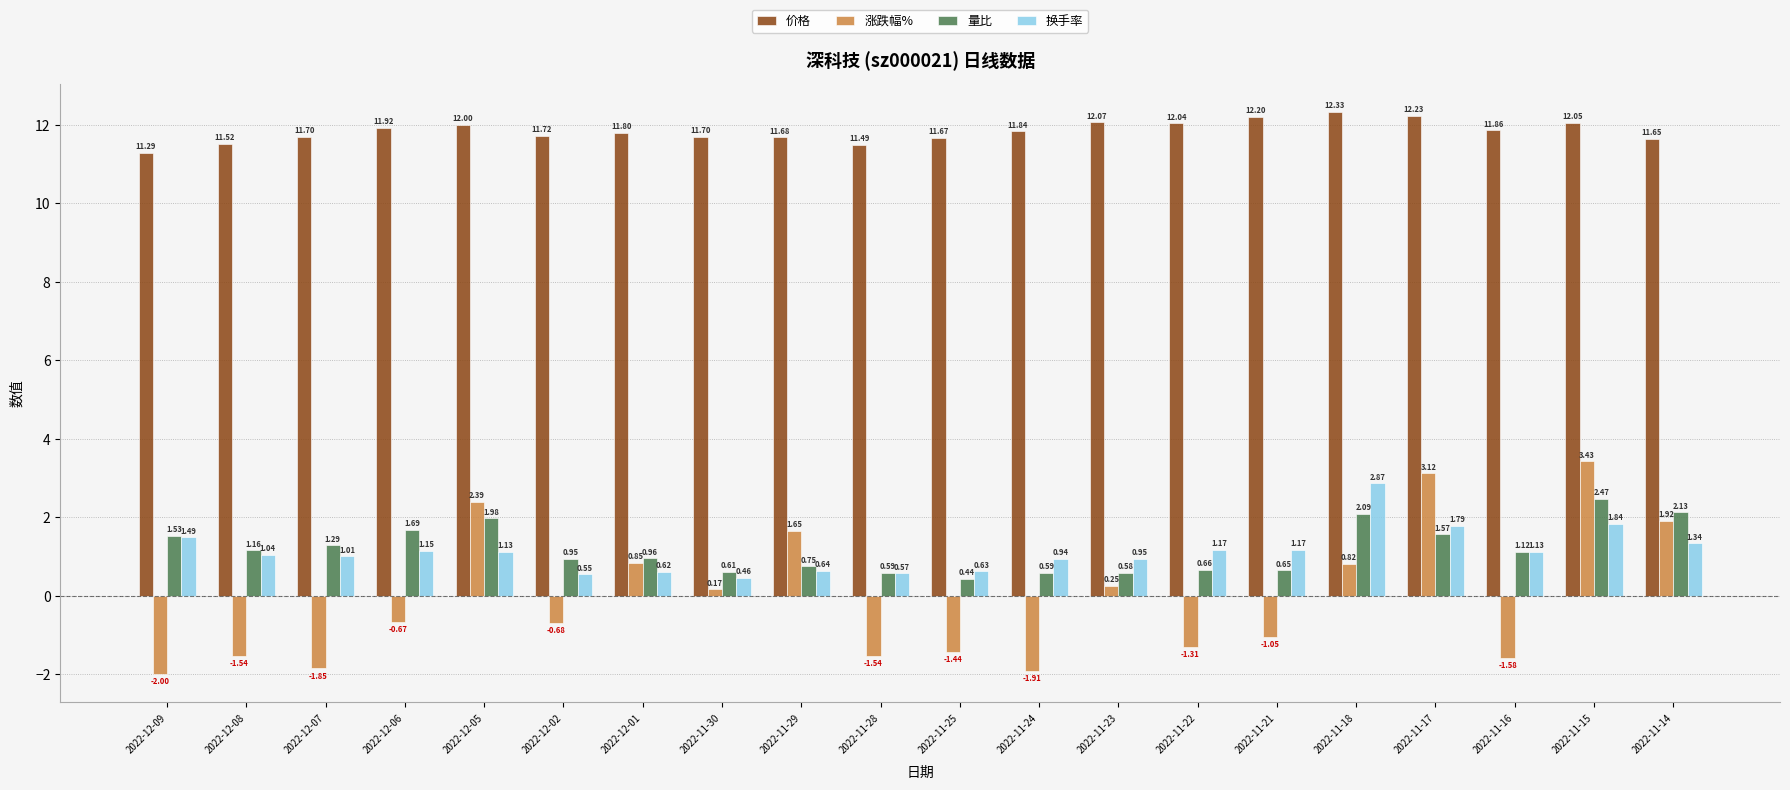

What is the sum of all 量比 values?

23.8